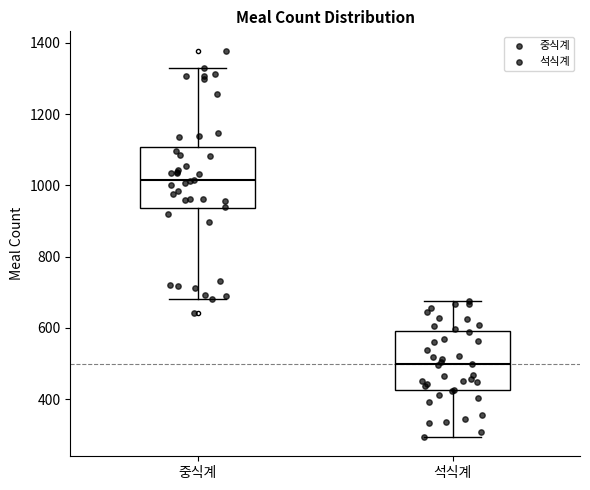

Reading left to right, read every box against the y-axis: the position of its median line, the range the box covers, and the ends of its whiskers. The values are not printed on the chart, so give them approximately, as read against the axis.

중식계: median 1020, box 940 to 1100, whiskers 680 to 1320
석식계: median 500, box 420 to 600, whiskers 300 to 680